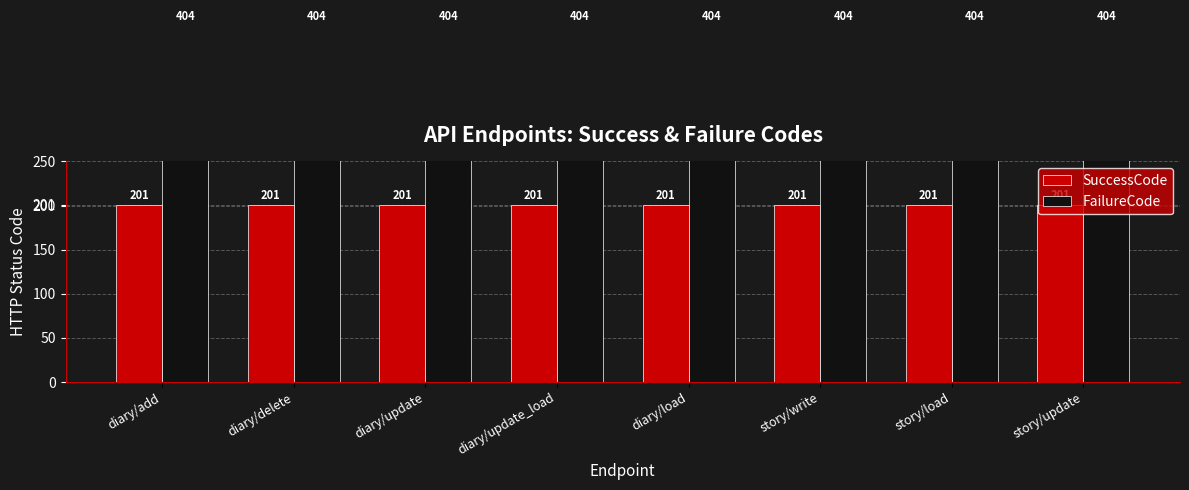

True or false: SuccessCode has a value of 201 at story/update.

True